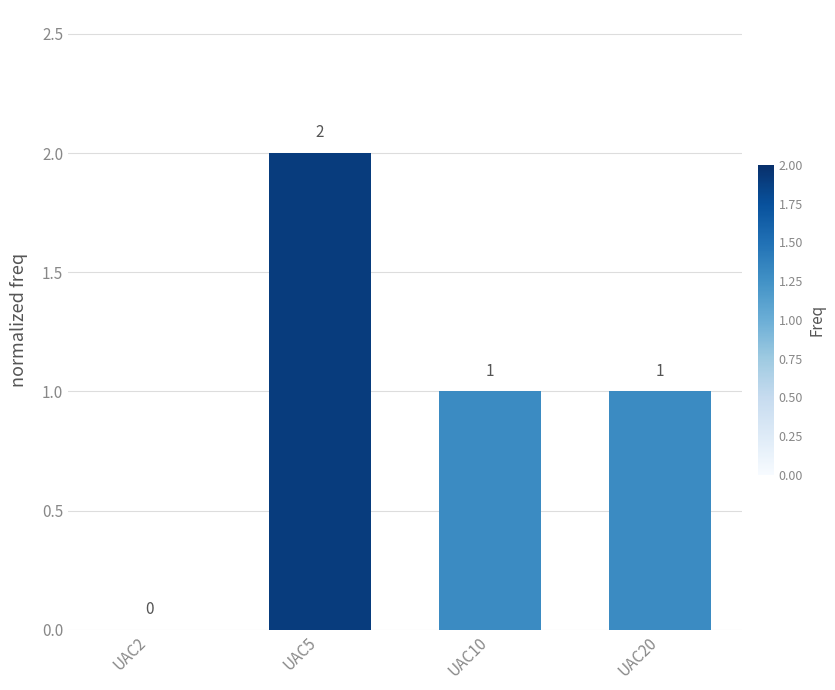

How many values are between 1 and 2?

3